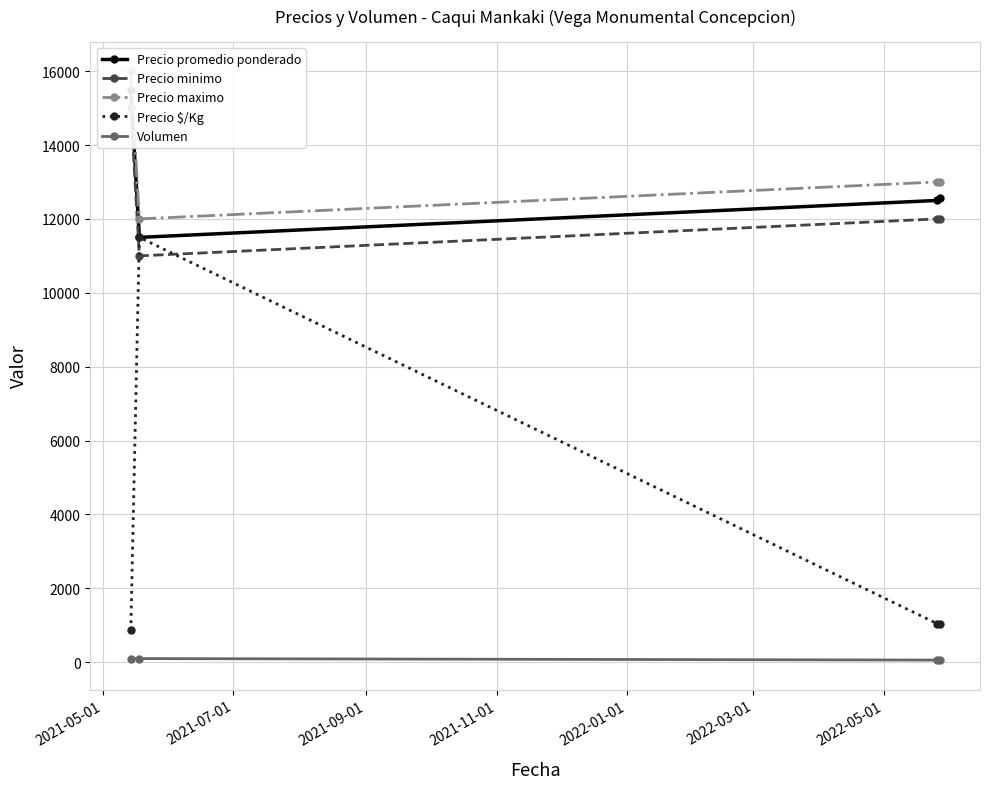

What is the minimum value for Precio $/Kg?

861